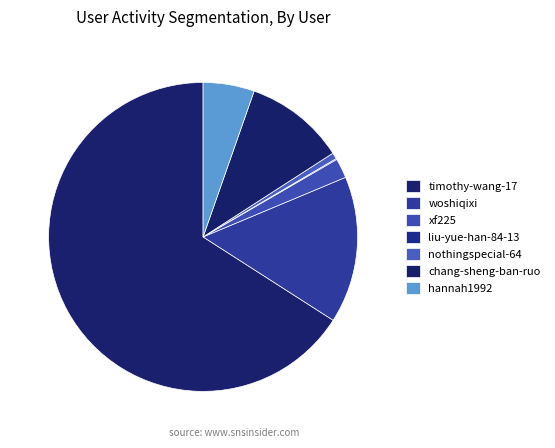

To the nearest percent, what is the combined percentage of xf225 and chang-sheng-ban-ruo?

13%